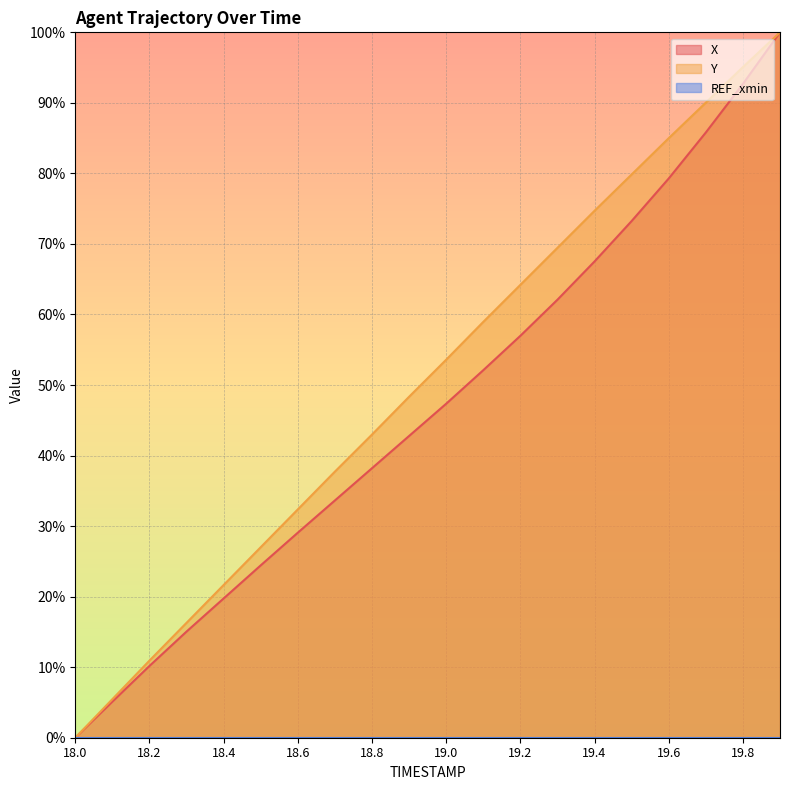

True or false: X and Y intersect in this chart.

False